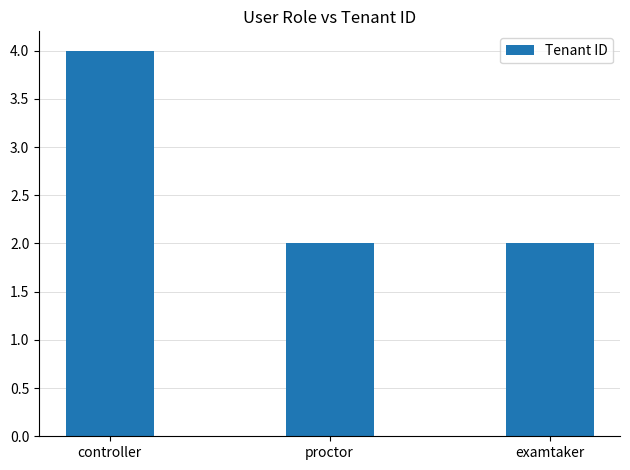

What is the label of the 3rd bar from the left?

examtaker